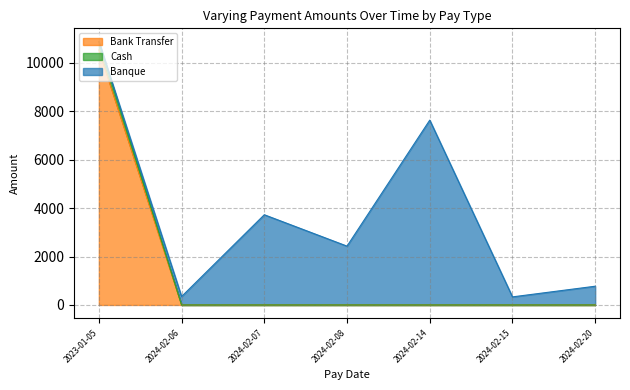

The value of Bank Transfer at 2024-02-08 is 4363.4. True or false?

False